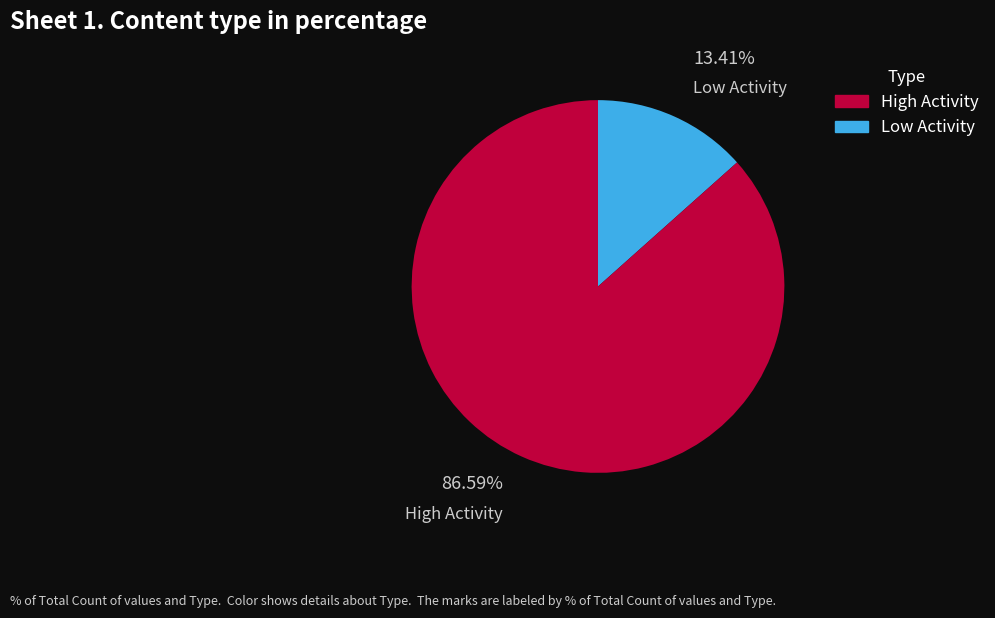

Does any single category account for the majority?

Yes